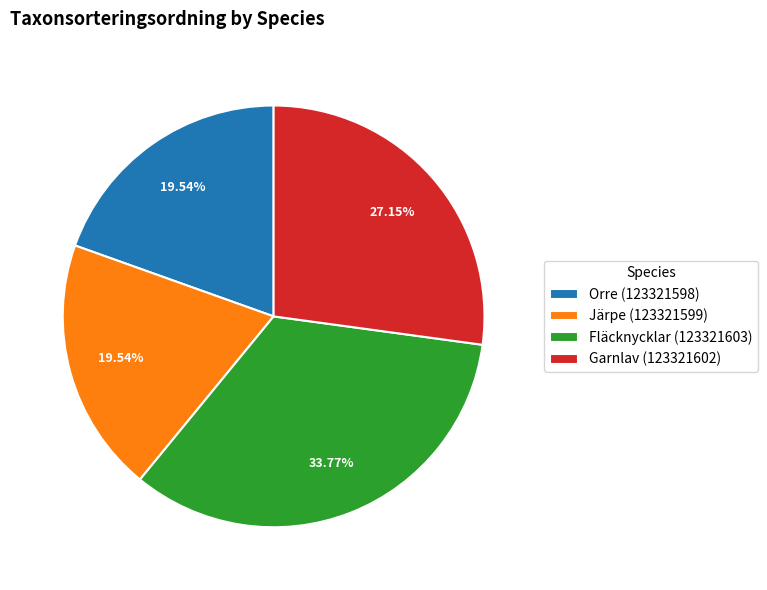

Which category has the biggest portion of the pie?

Fläcknycklar (123321603)